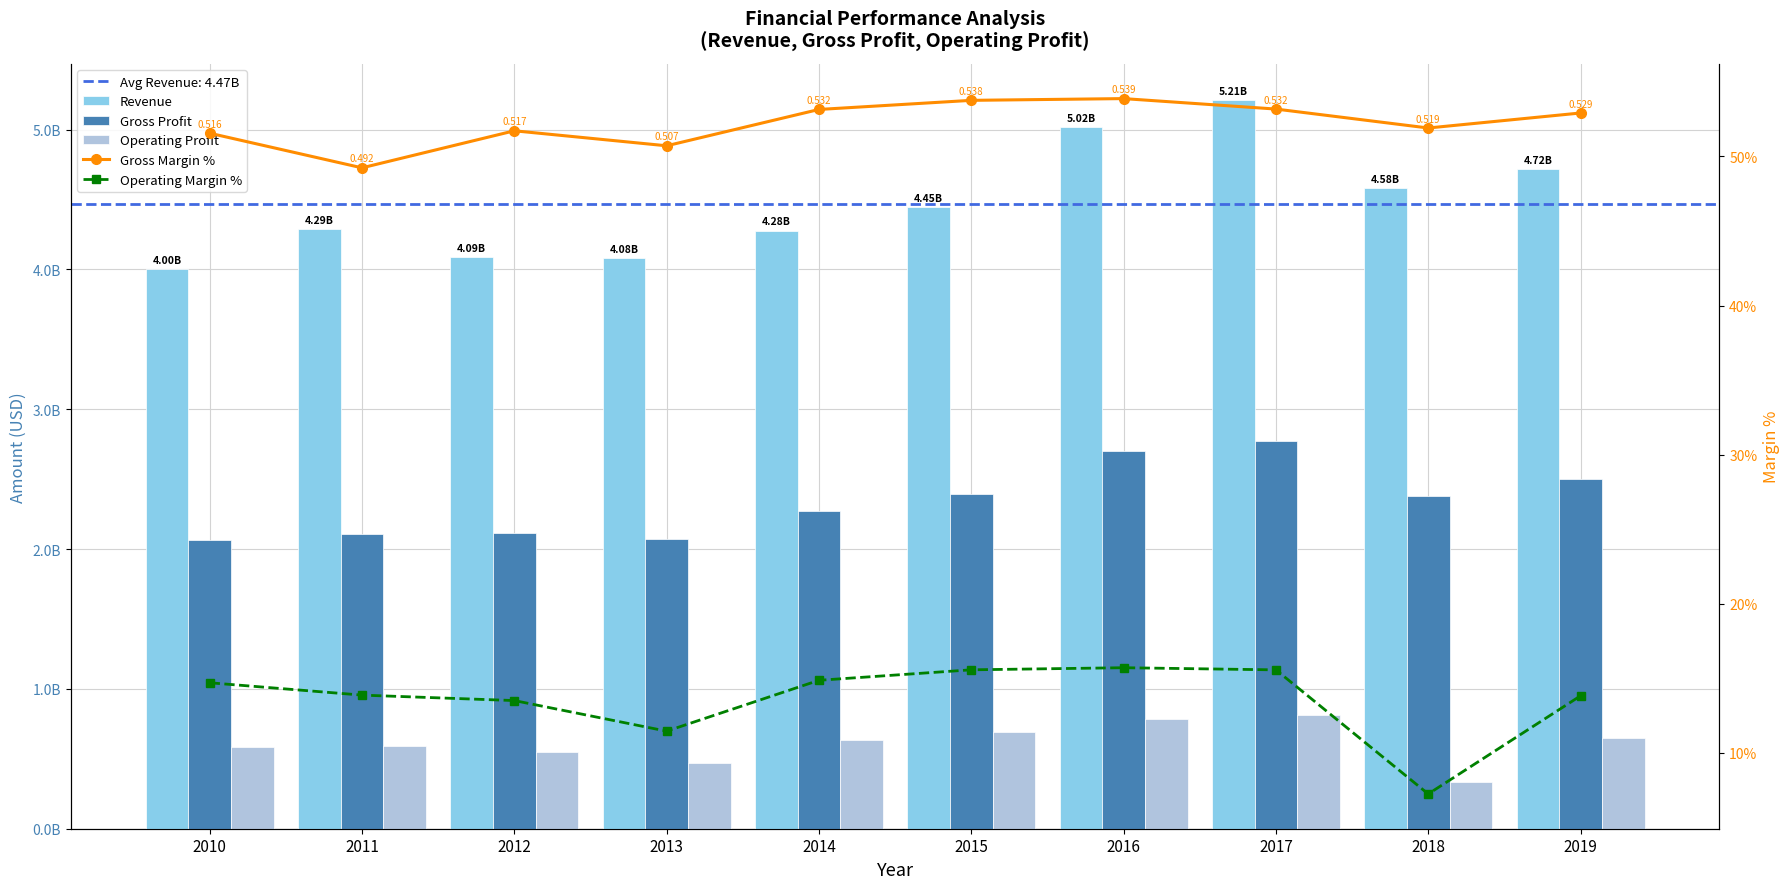

What is the value of the Gross Margin % bar at the 6th from the left?

0.5